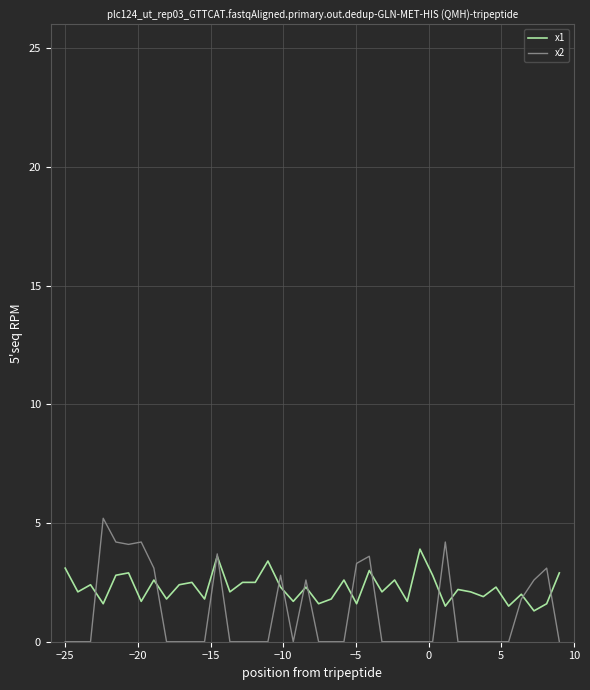

Which series has the largest total across all categories?

x1